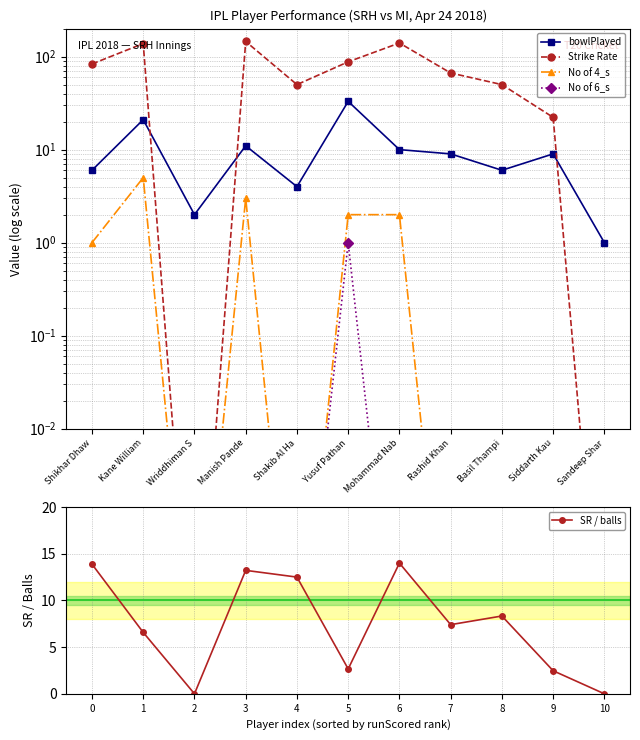

At how many categories does at least one series exceed 65?

6